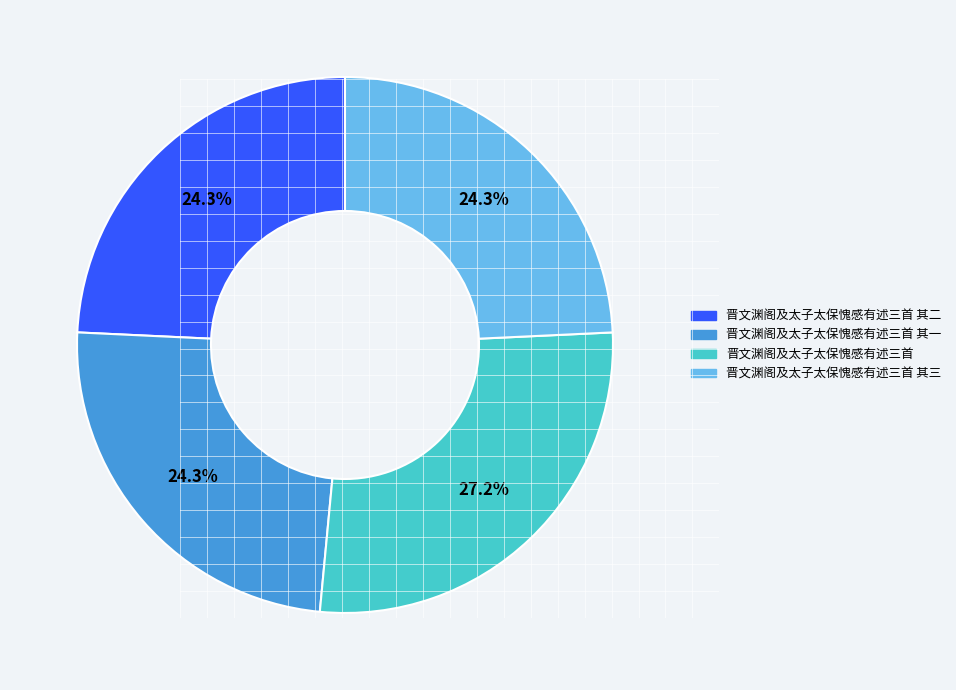

Does any single category account for the majority?

No